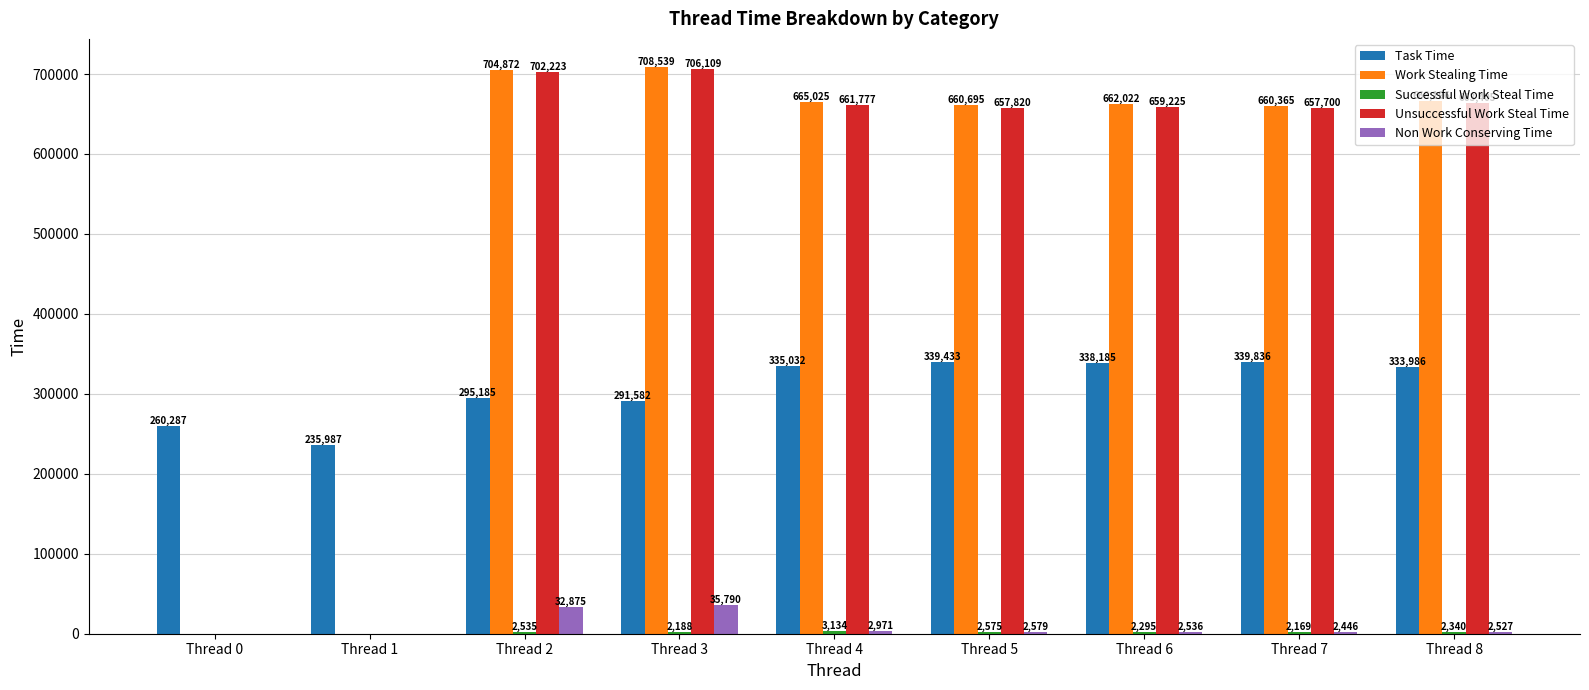

What is the highest value of the Work Stealing Time series?

708539